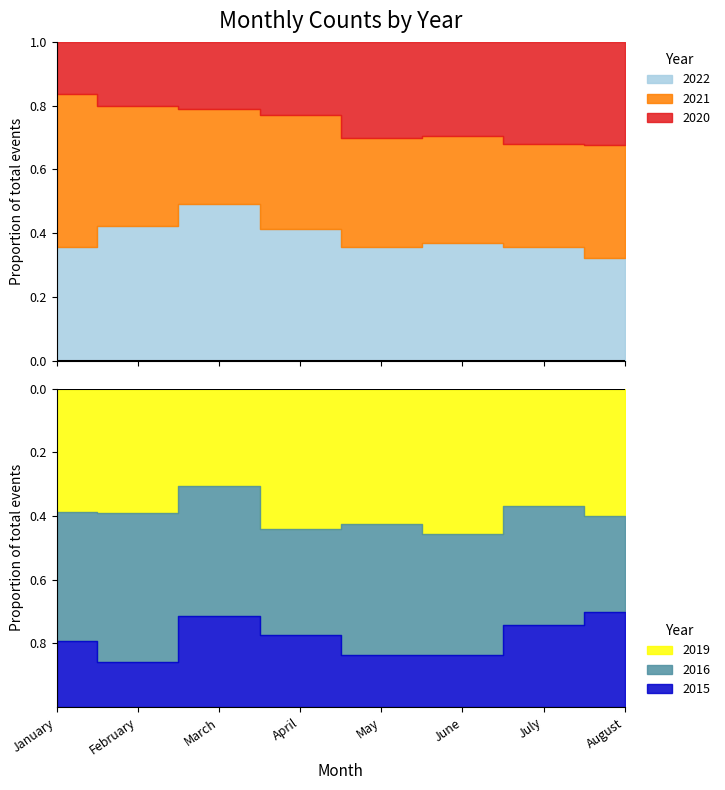

Reading left to right, what are all the values shown in this chart?

2015: January=26	February=11	March=29	April=23	May=19	June=17	July=37	August=9
2016: January=51	February=36	March=41	April=34	May=47	June=39	July=54	August=9
2019: January=49	February=30	March=31	April=45	May=49	June=47	July=53	August=12
2020: January=74	February=67	March=57	April=64	May=96	June=114	July=149	August=38
2021: January=217	February=125	March=81	April=100	May=108	June=129	July=150	August=42
2022: January=161	February=140	March=133	April=115	May=113	June=142	July=166	August=38